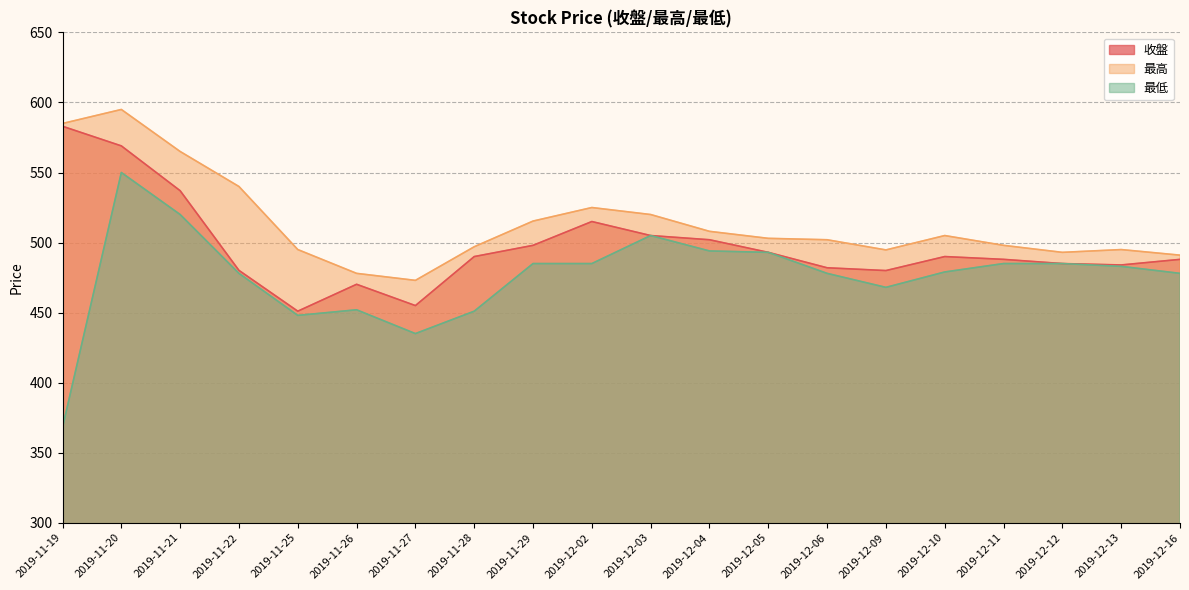

What is the maximum value for 最低?

550.0